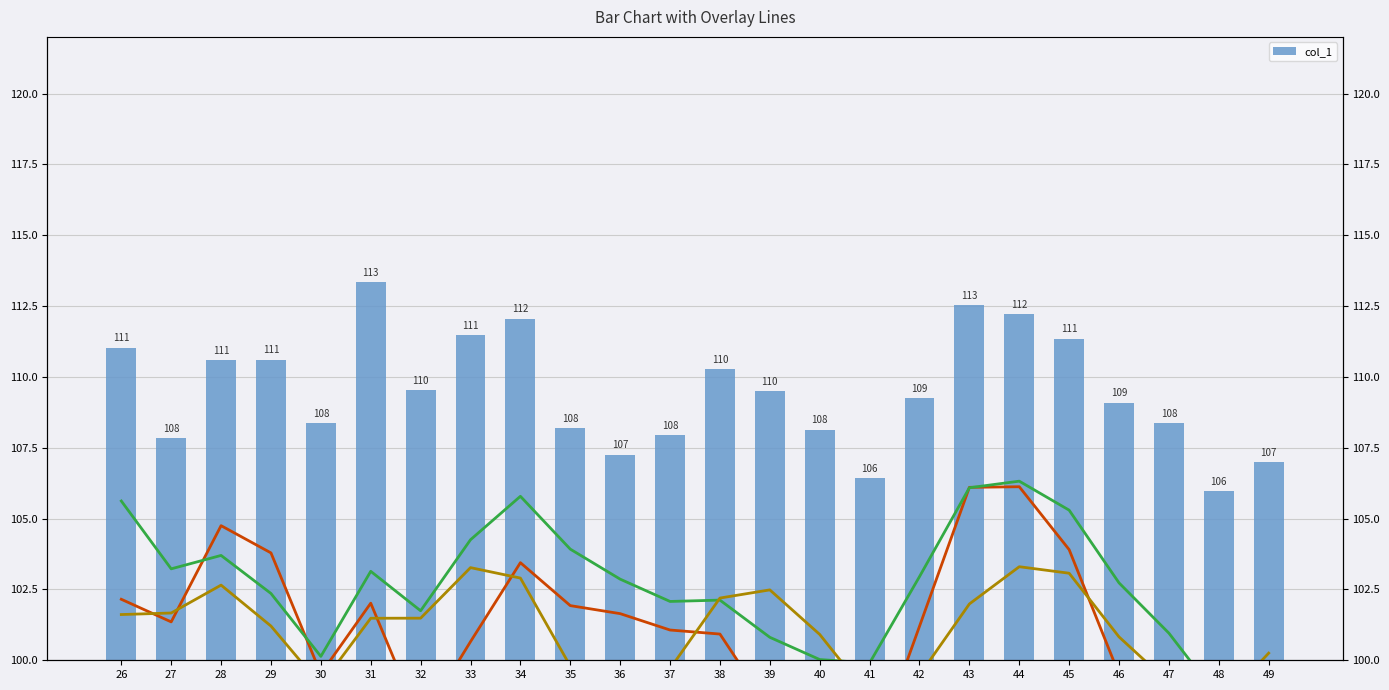

Reading left to right, list all the values displayed in this chart.

26=111.0	27=107.8	28=110.6	29=110.6	30=108.4	31=113.4	32=109.5	33=111.5	34=112.1	35=108.2	36=107.3	37=107.9	38=110.3	39=109.5	40=108.1	41=106.4	42=109.2	43=112.5	44=112.2	45=111.4	46=109.1	47=108.4	48=106.0	49=107.0